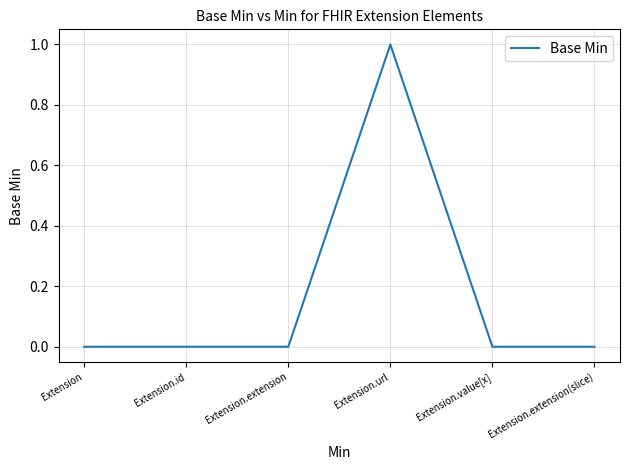

What position from the left is Extension.extension?

3